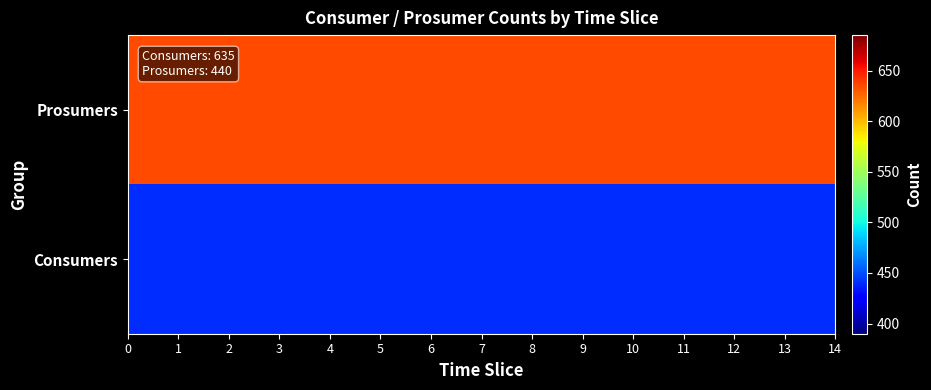

Reading left to right, extract all data points from this chart.

Prosumers: 635	635	635	635	635	635	635	635	635	635	635	635	635	635	635
Consumers: 440	440	440	440	440	440	440	440	440	440	440	440	440	440	440